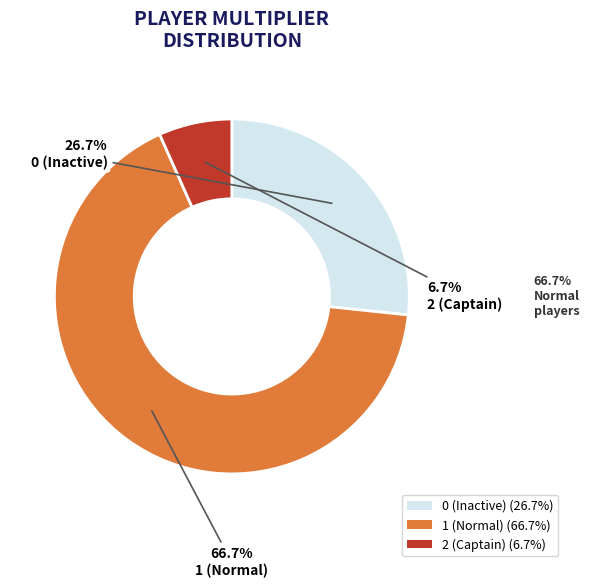

How much of the chart is everything except 2 (Captain) (6.7%)?

93.3%